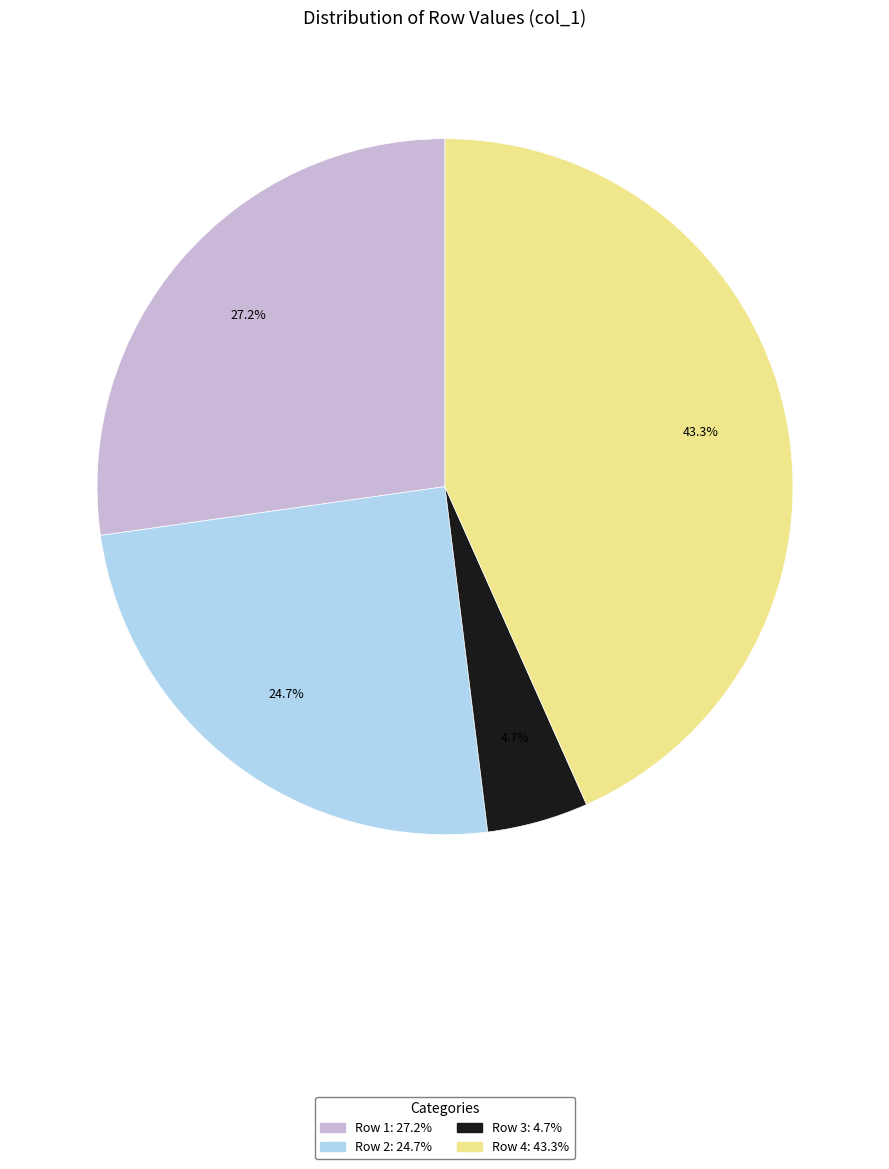

True or false: Row 4 accounts for 43% of the total.

True